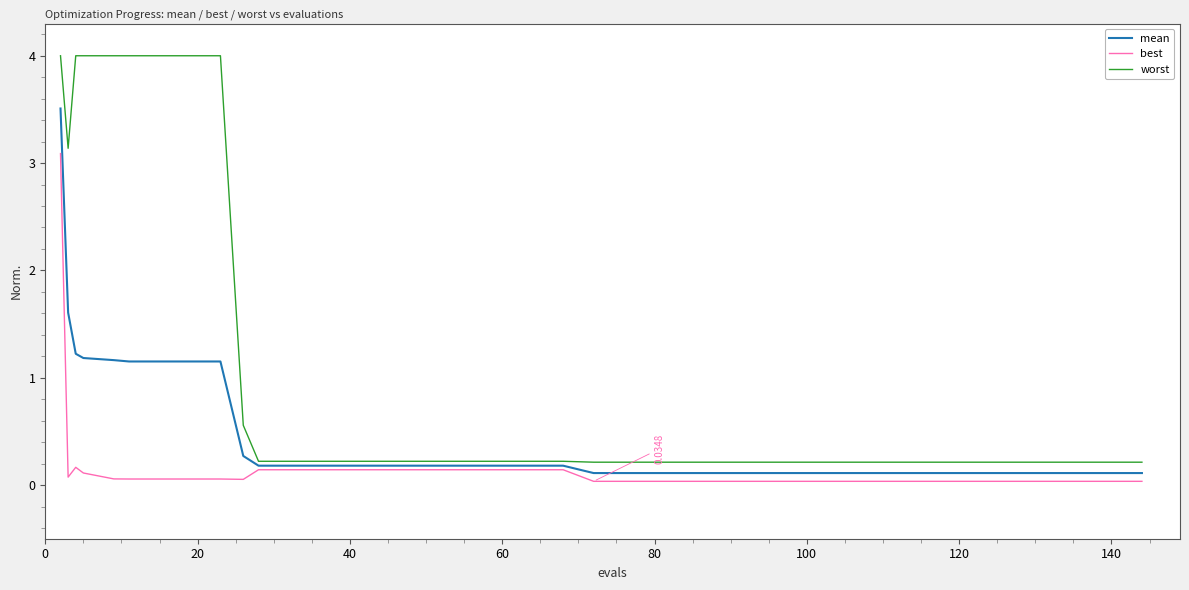

True or false: mean and worst intersect in this chart.

False